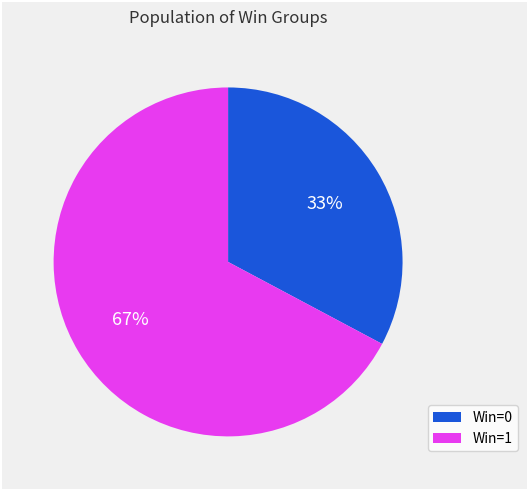

Does any single category account for the majority?

Yes